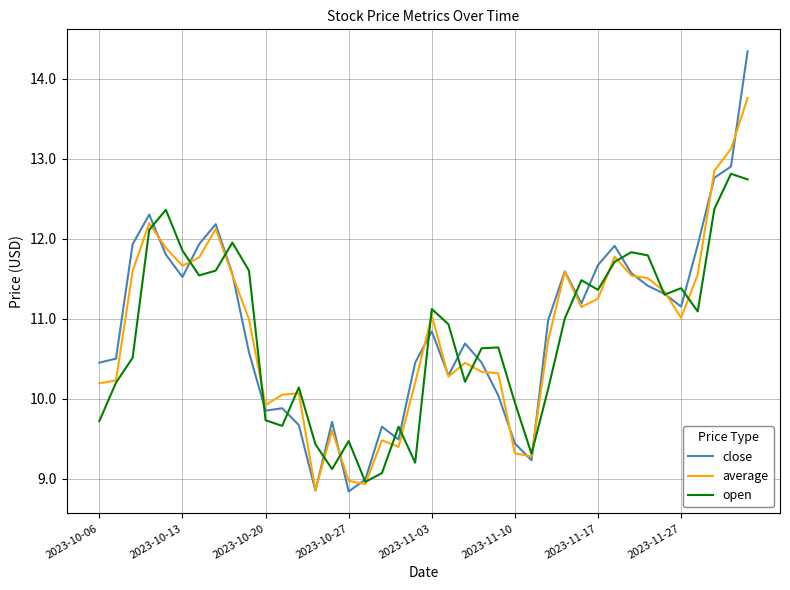

True or false: average has more than 1 interior local peaks.

True